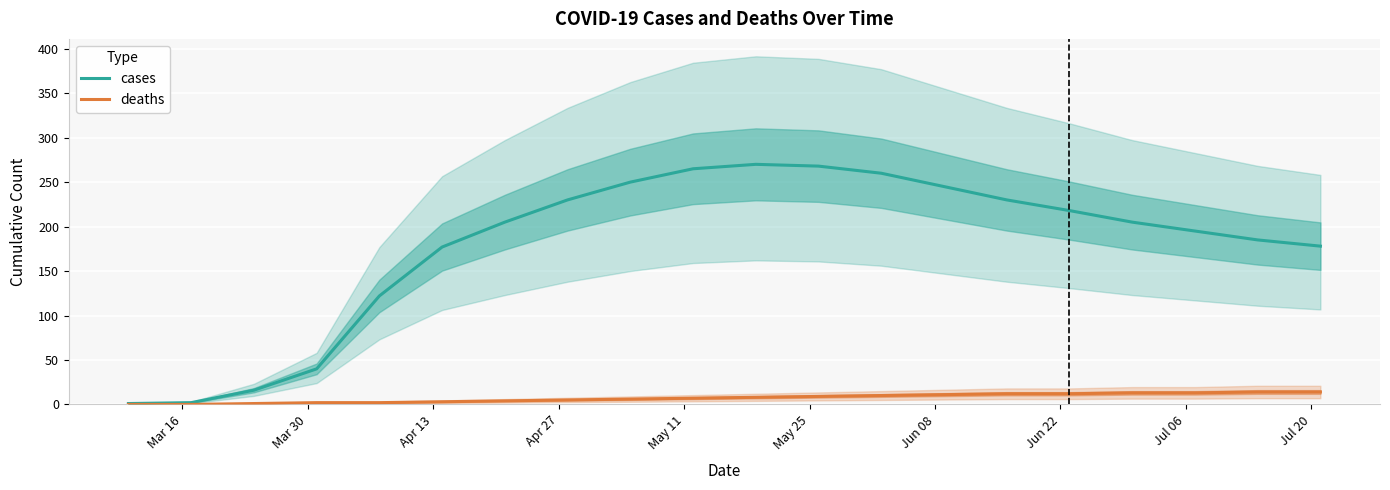

What is the maximum value for deaths?

14